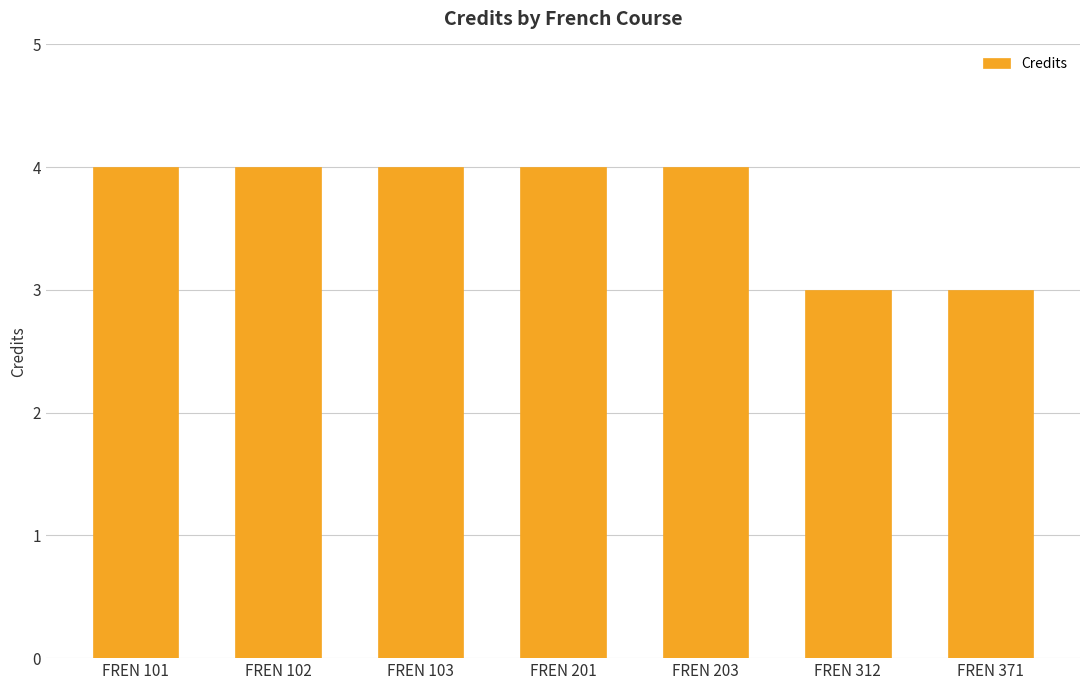

What is the value of the 2nd bar from the left?

4